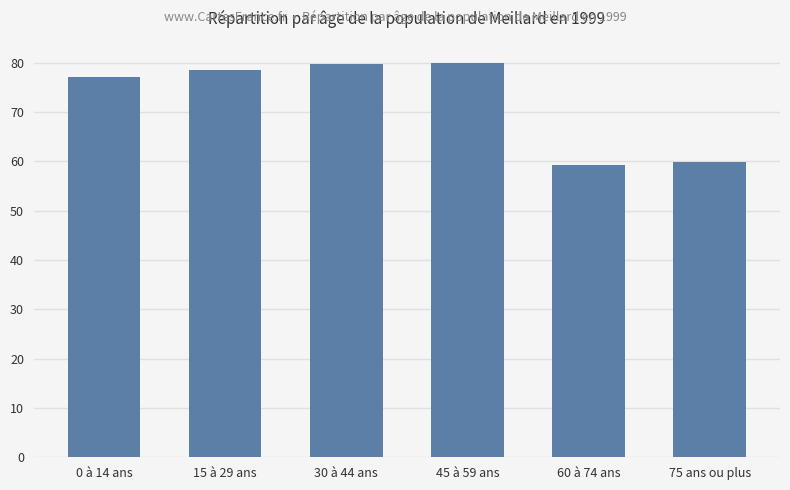

What is the value of the 2nd bar from the left?

78.4